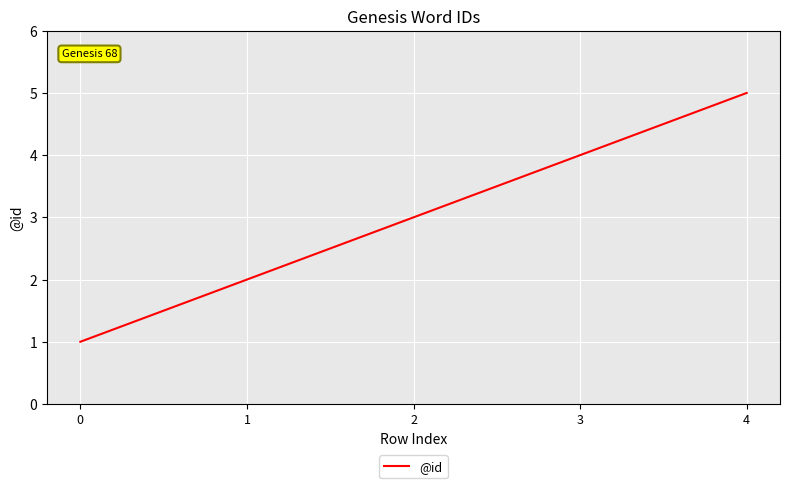

Read the value at 3.

4